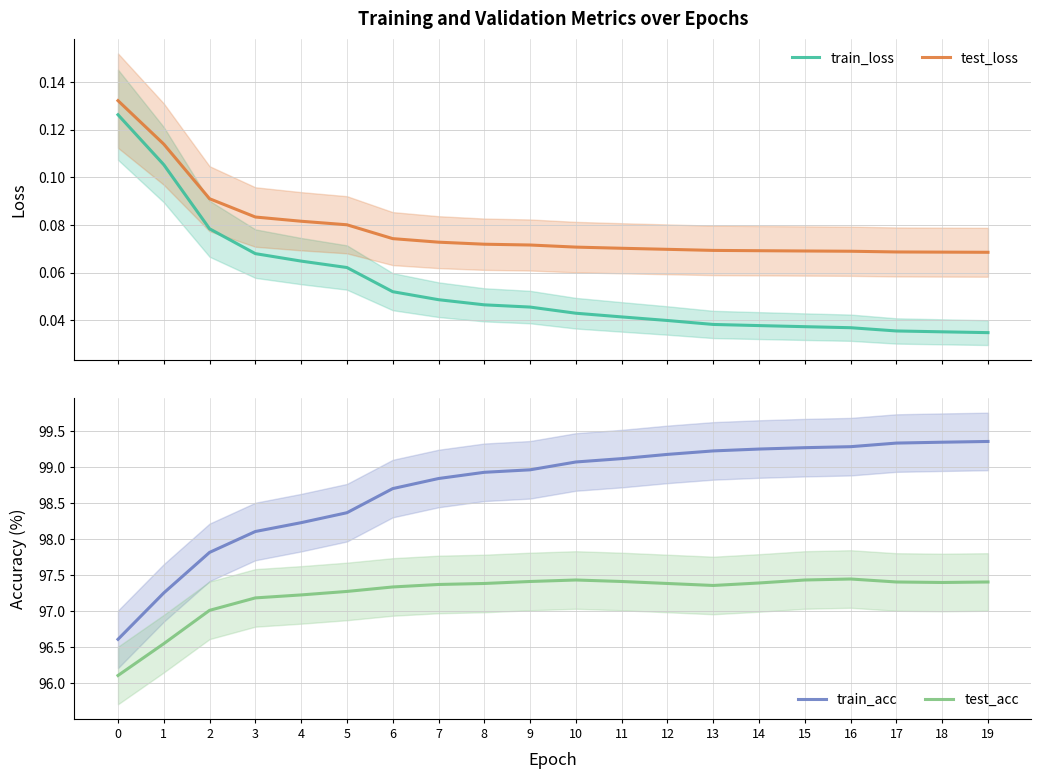

Is the value of train_loss at 19 greater than the value of train_acc at 0?

No